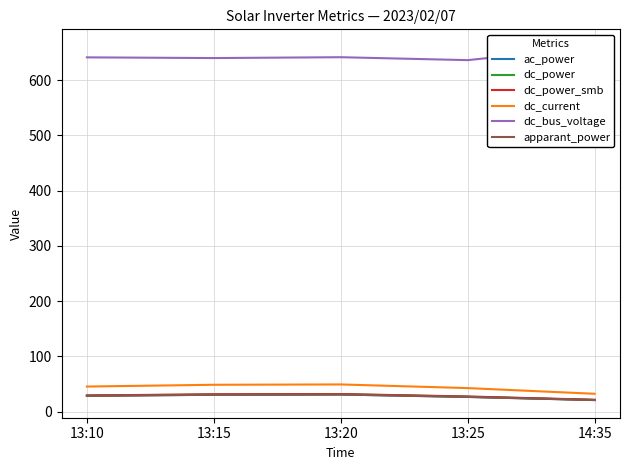

Which category has the highest value across all series?

14:35